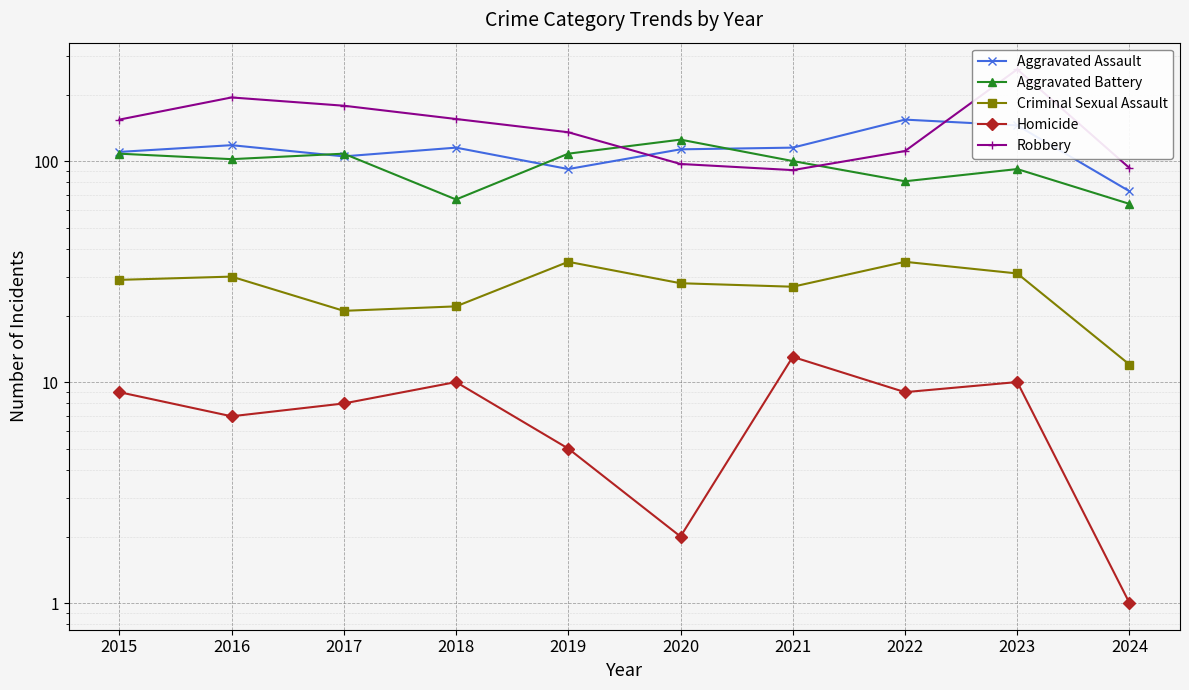

Which series has the largest total across all categories?

Robbery